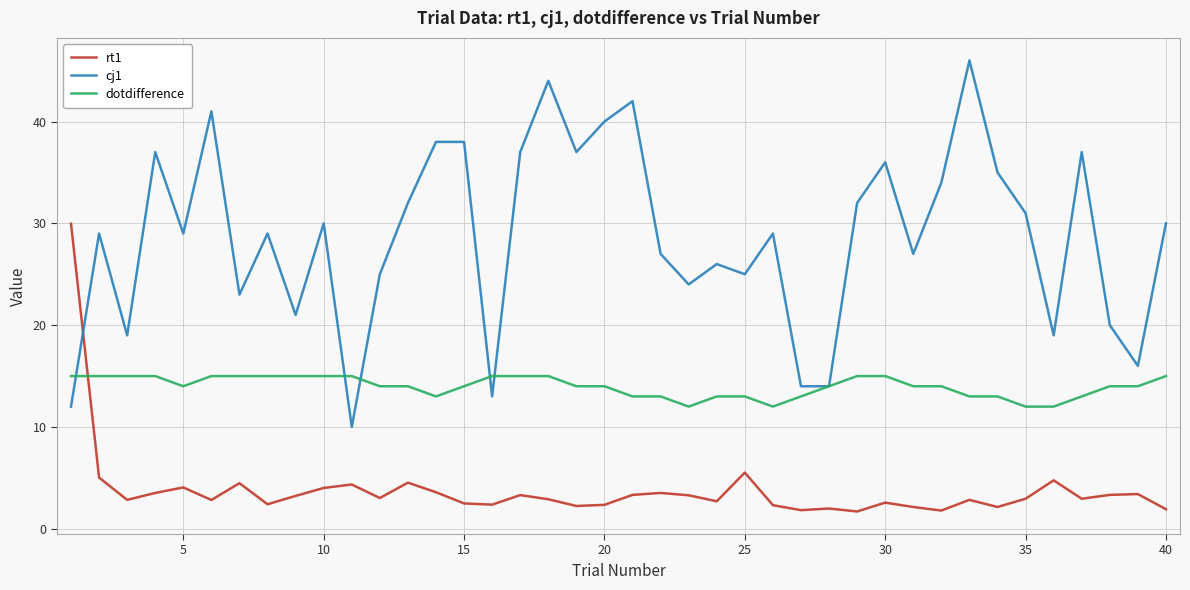

List the series in order of their peak value, lowest first.

dotdifference, rt1, cj1